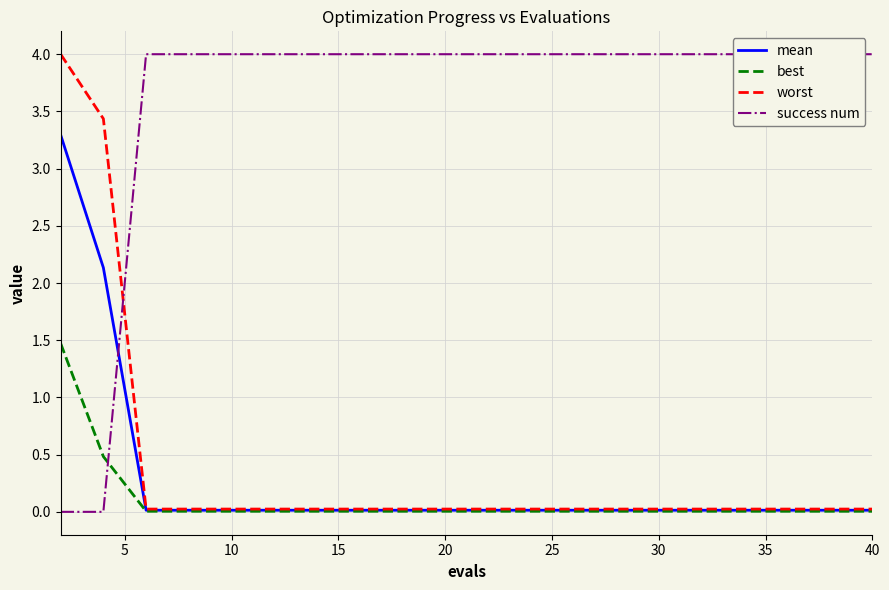

Which series has the largest range (max minus min)?

success num